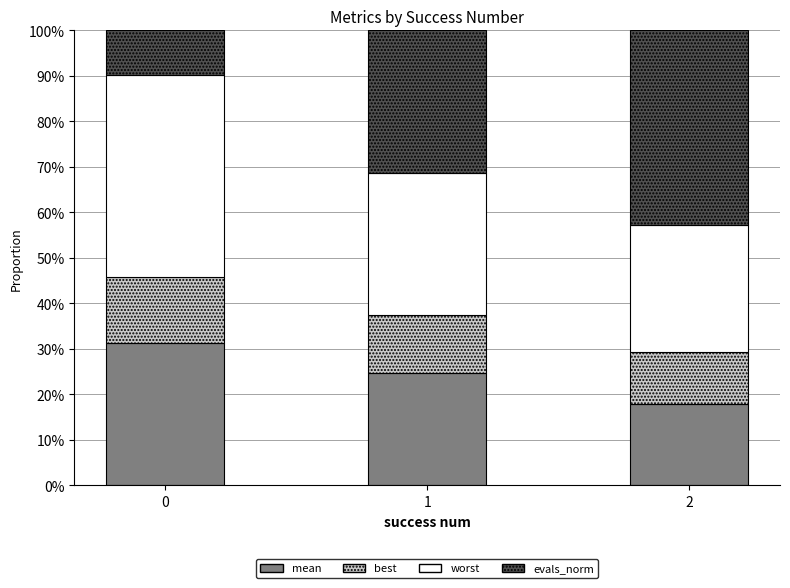

True or false: best has a value of 0.1 at 1.

False